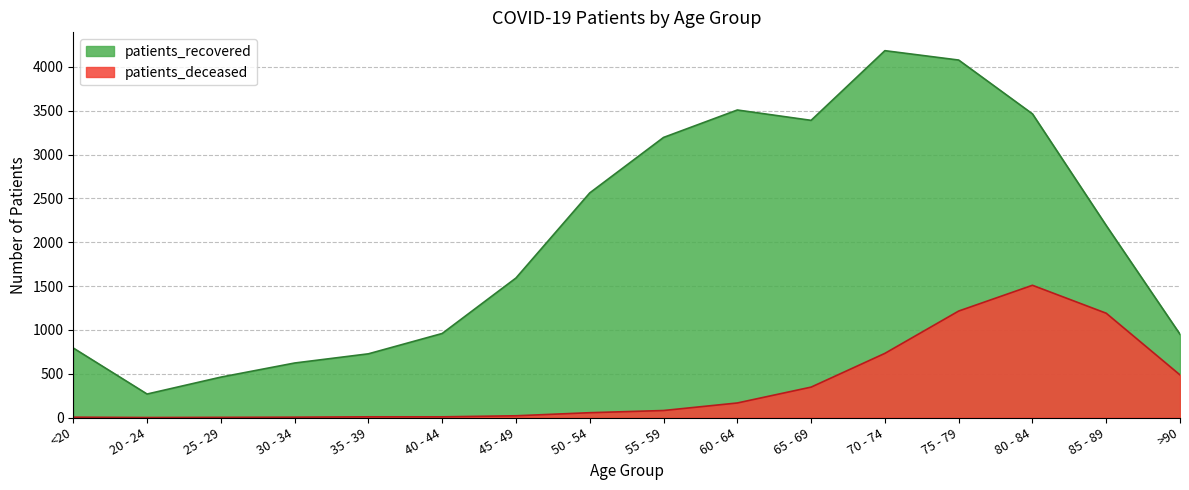

In patients_deceased, how many points are higher than both neighbors (excluding endpoints)?

1